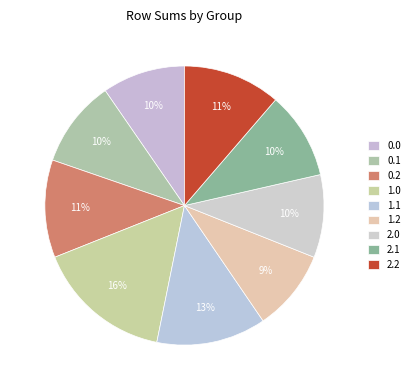

To the nearest percent, what is the combined percentage of 0.2 and 1.1?

24%